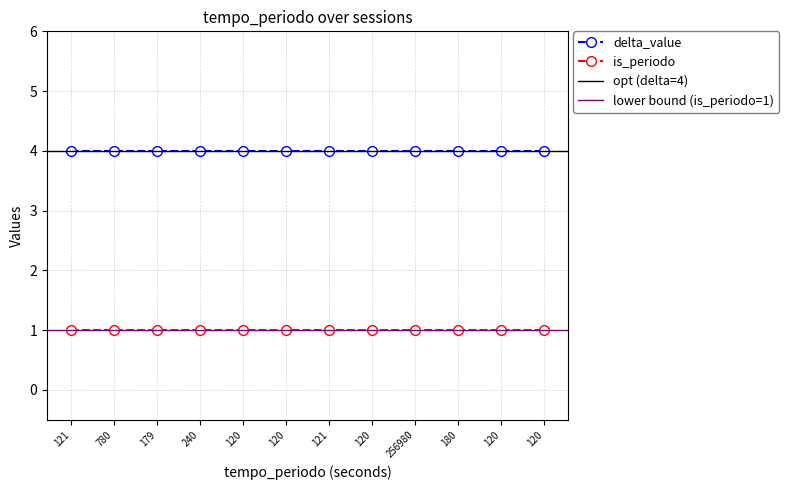

Between 121 and 120, which is larger?

121